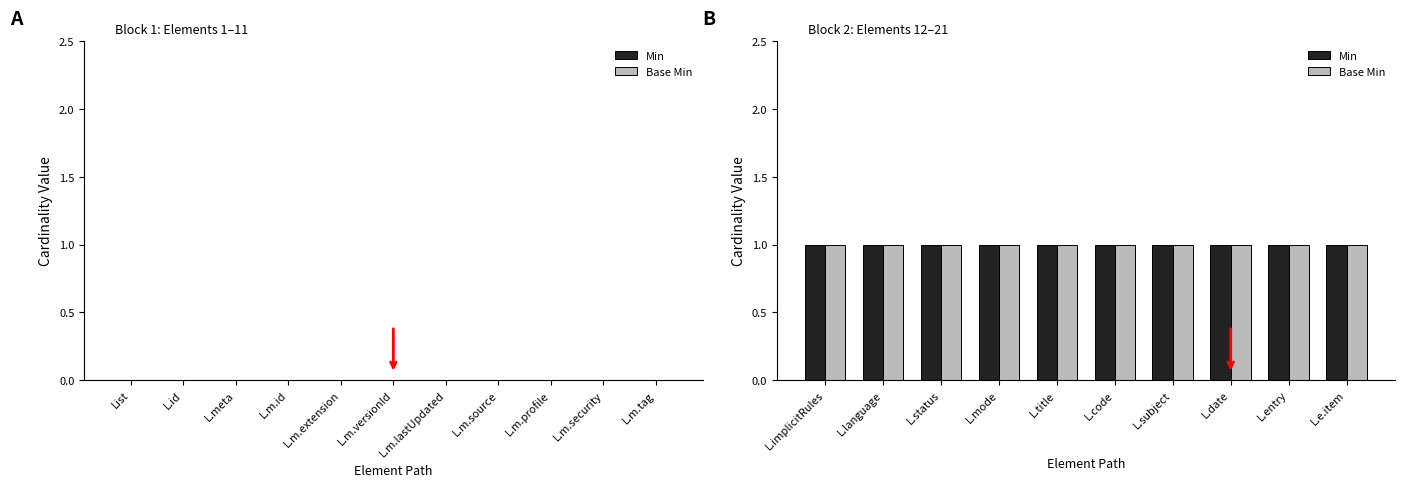

What is the greatest value displayed?

1